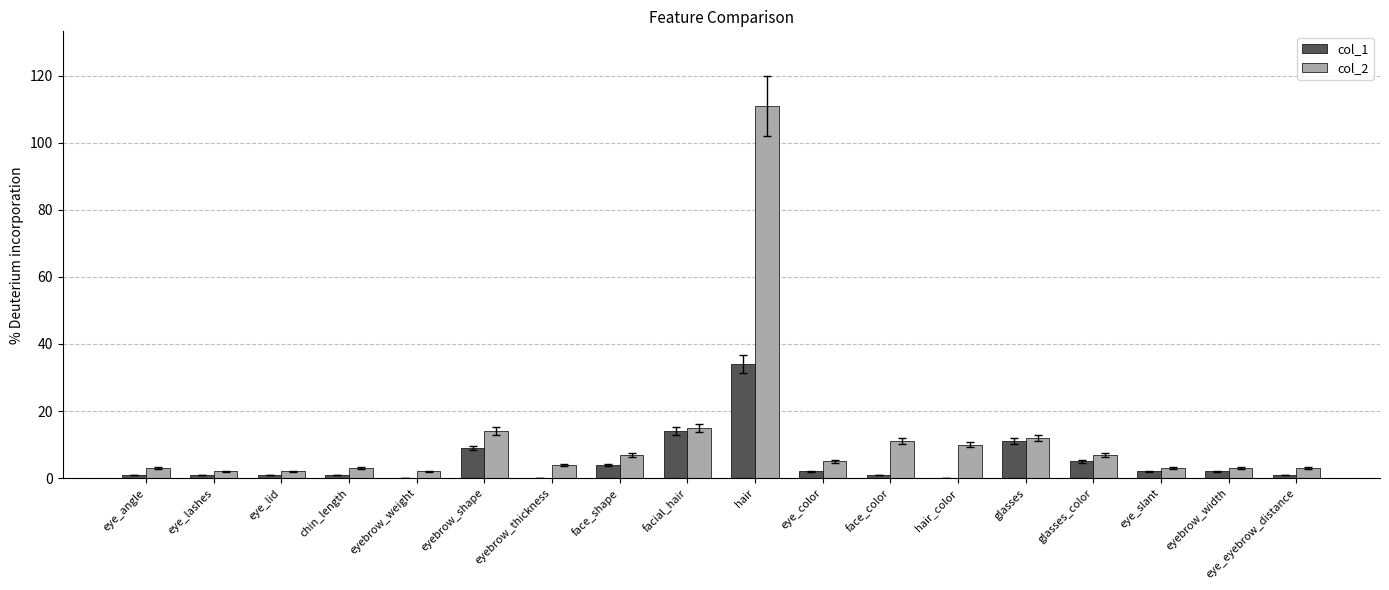

At which label does col_1 first exceed 2?

eyebrow_shape